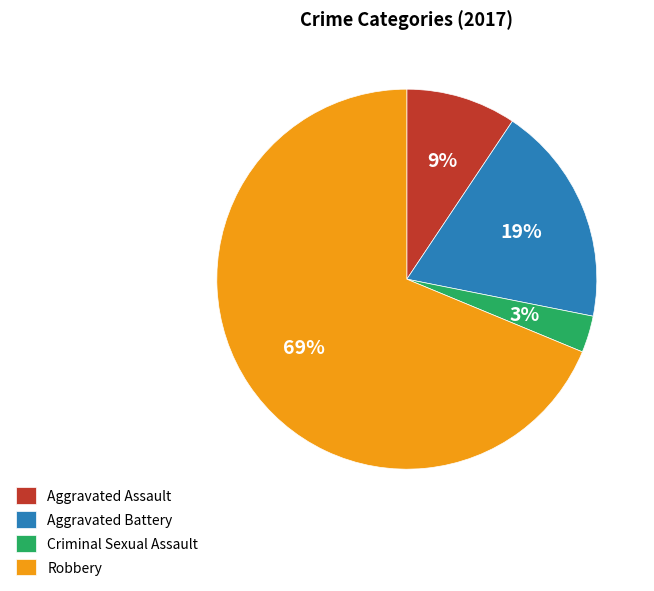

Which category accounts for the majority?

Robbery